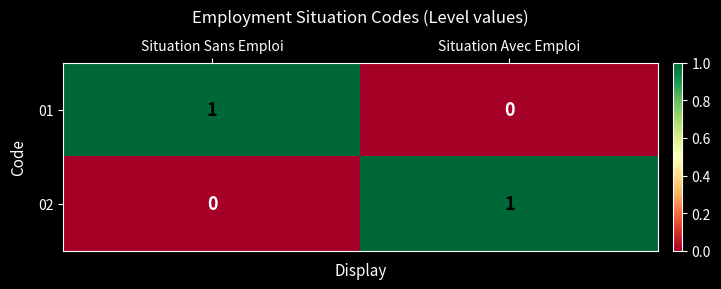

At which label is 02 closest to 0?

Situation Sans Emploi